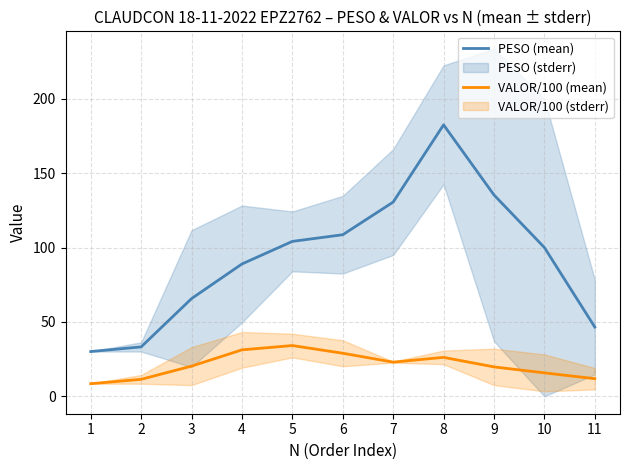

True or false: VALOR/100 (mean) and PESO (mean) intersect in this chart.

False